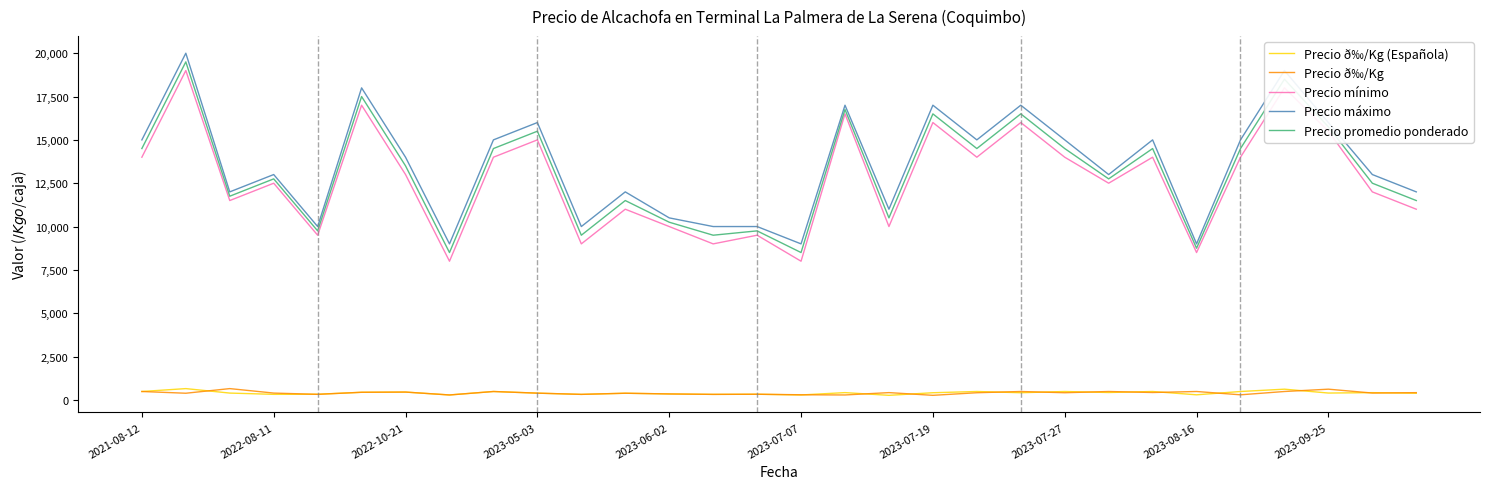

True or false: Precio promedio ponderado and Precio máximo cross at least once.

False